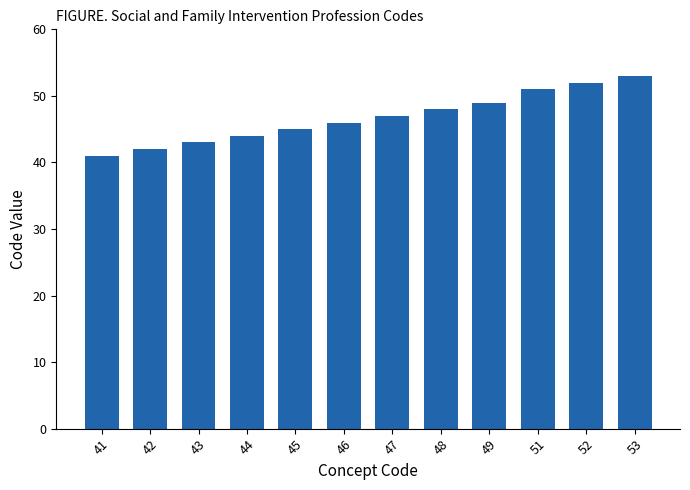

What is the minimum value shown in the chart?

41